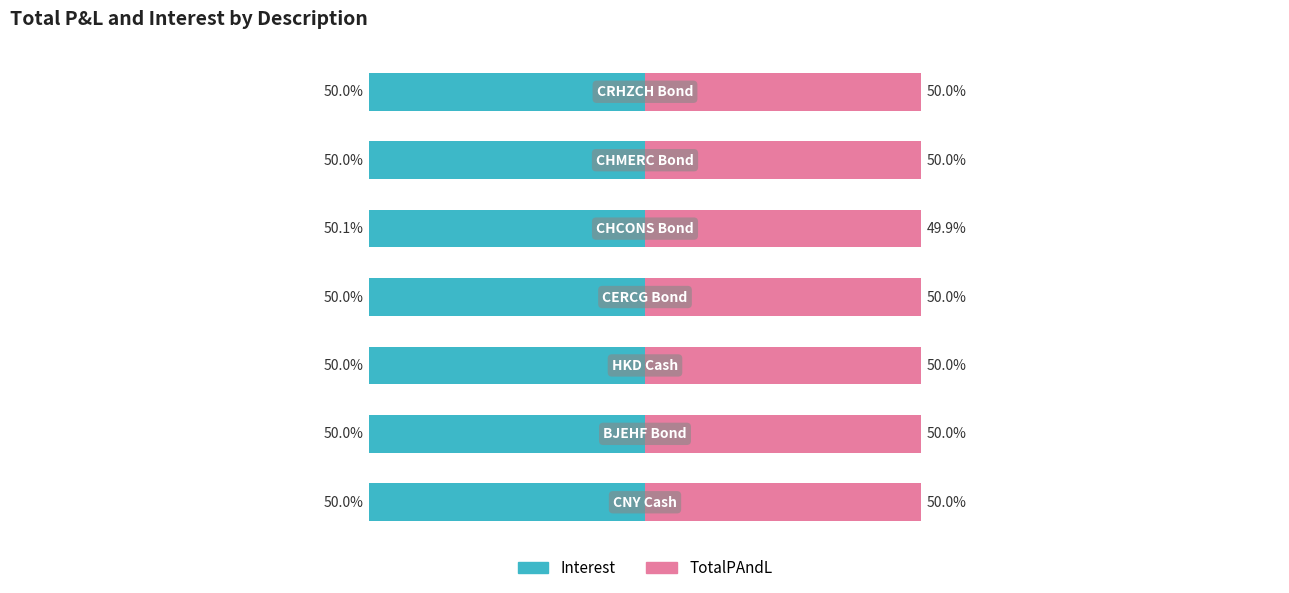

Is the value of TotalPAndL at 6 greater than the value of Interest at 0?

Yes